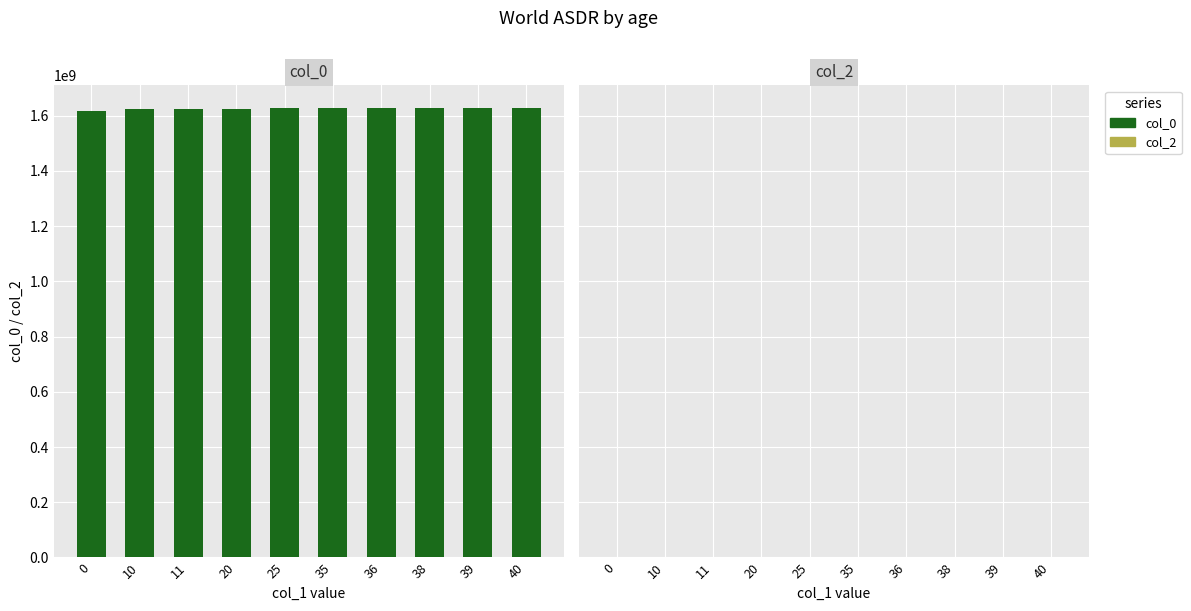

Count the number of categories in the chart.

10